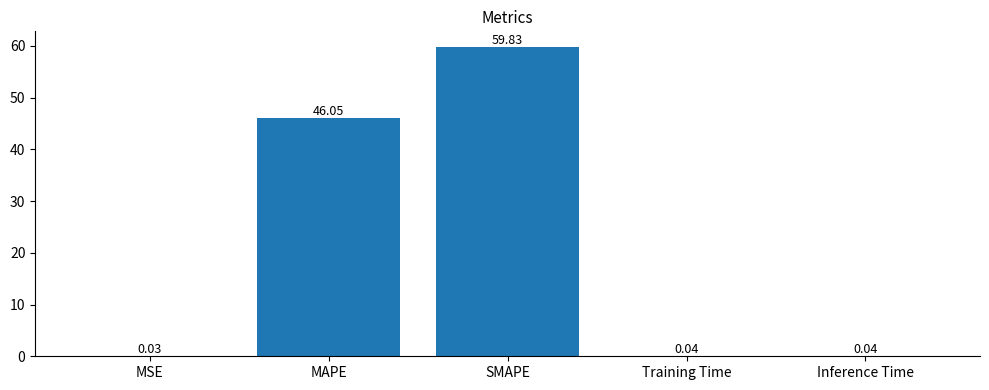

What is the change in value from MAPE to SMAPE?

+13.8